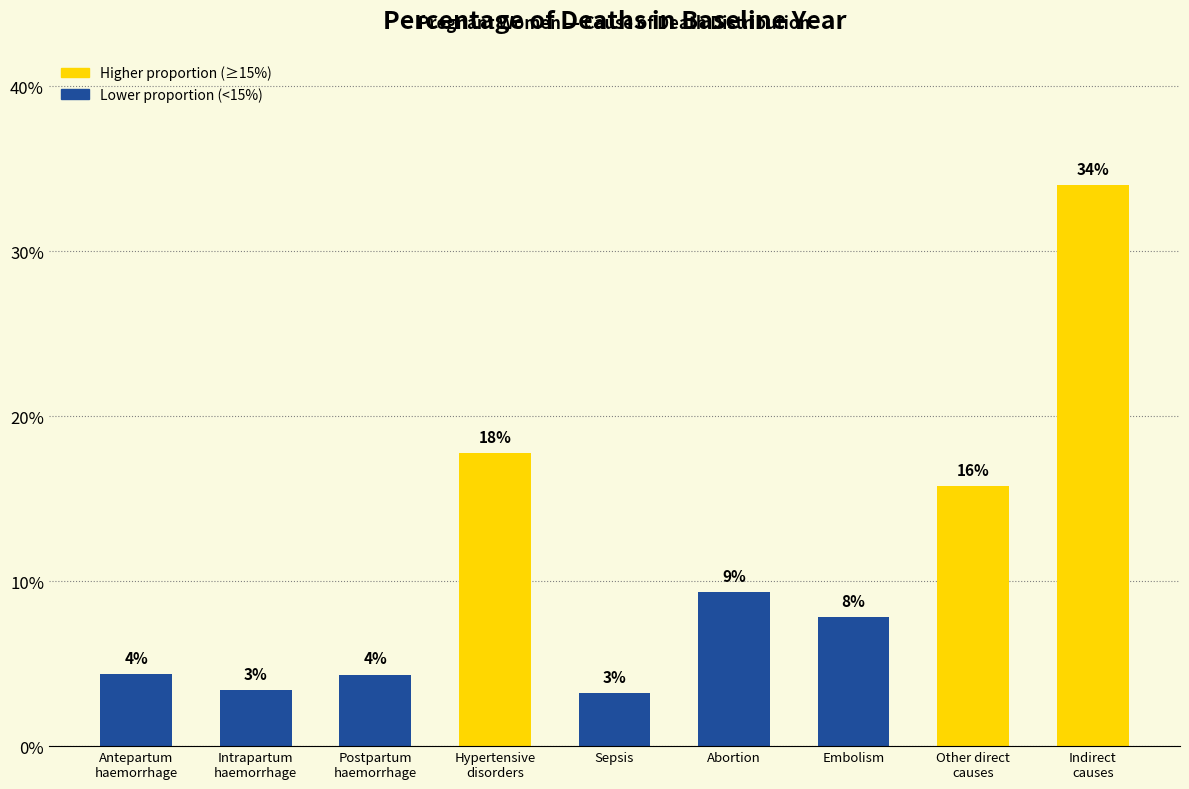

Reading left to right, extract all data points from this chart.

Antepartum
haemorrhage=0.0	Intrapartum
haemorrhage=0.0	Postpartum
haemorrhage=0.0	Hypertensive
disorders=0.2	Sepsis=0.0	Abortion=0.1	Embolism=0.1	Other direct
causes=0.2	Indirect
causes=0.3